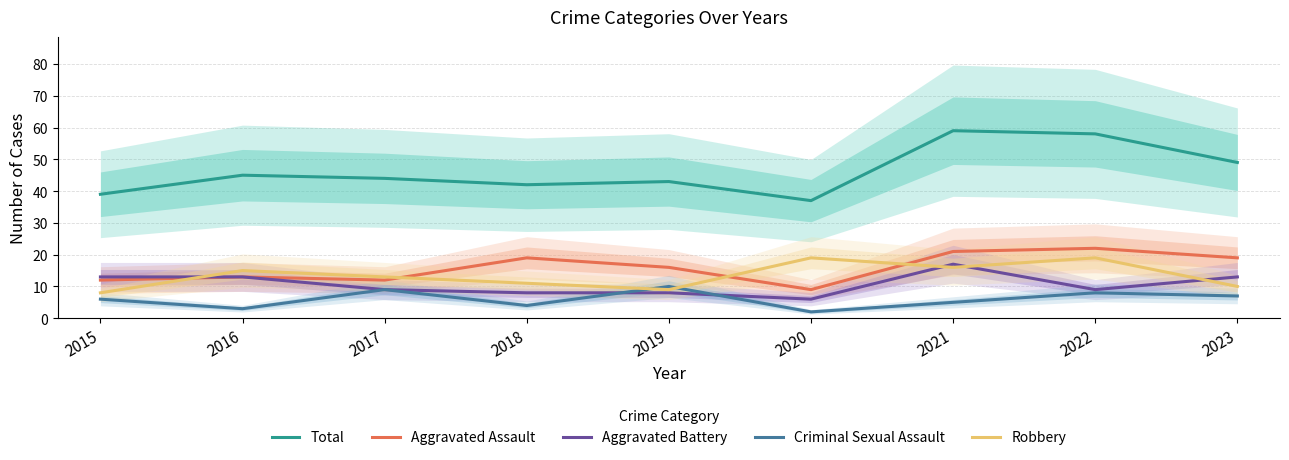

The Aggravated Assault series shows 33 at 2021. True or false?

False